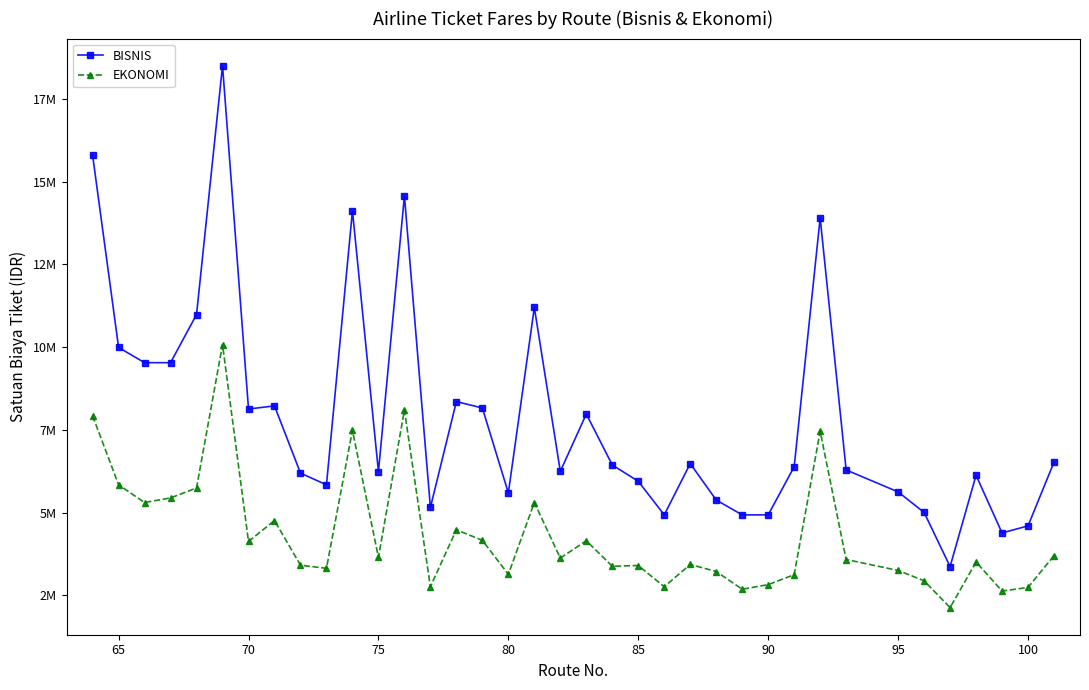

What are all the series names shown in the legend?

BISNIS, EKONOMI